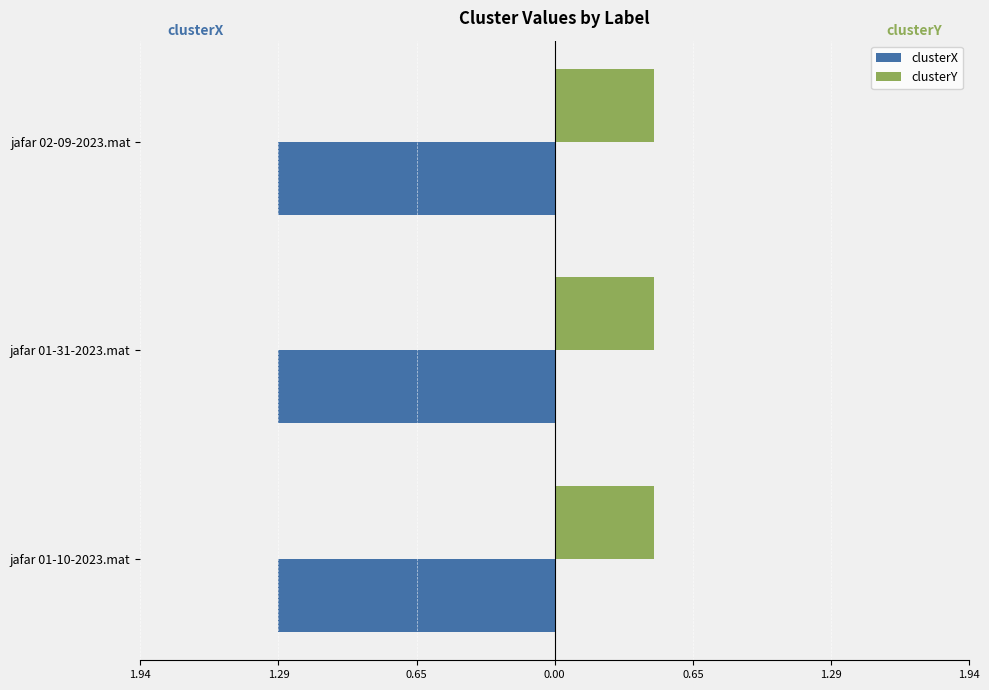

What is the spread (max minus min) of values at jafar 01-10-2023.mat?

0.8